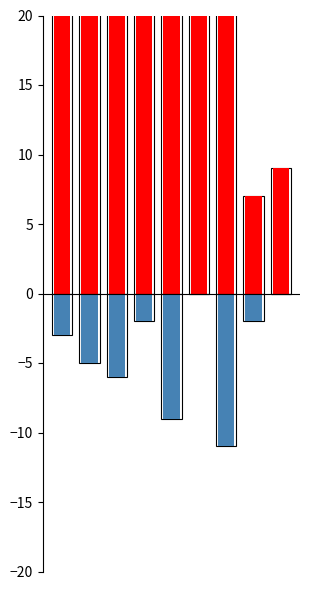

Count the number of categories in the chart.

9